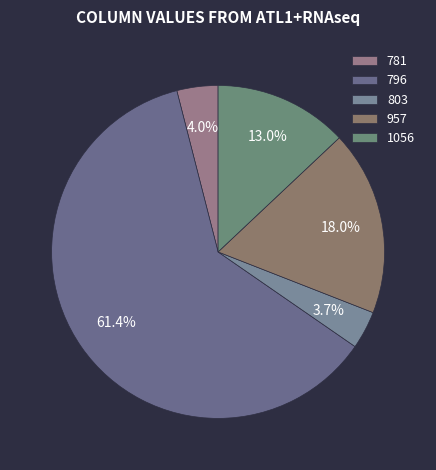

What percentage is the 781 slice, to the nearest percent?

4%